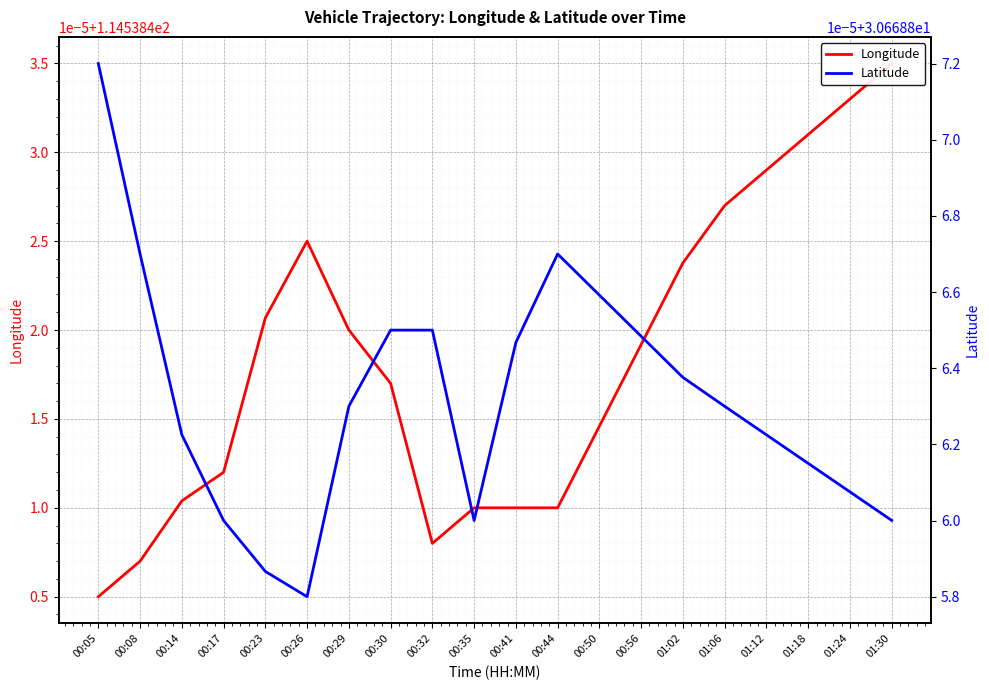

Between 00:05 and 00:26, which series saw the biggest shift?

Longitude